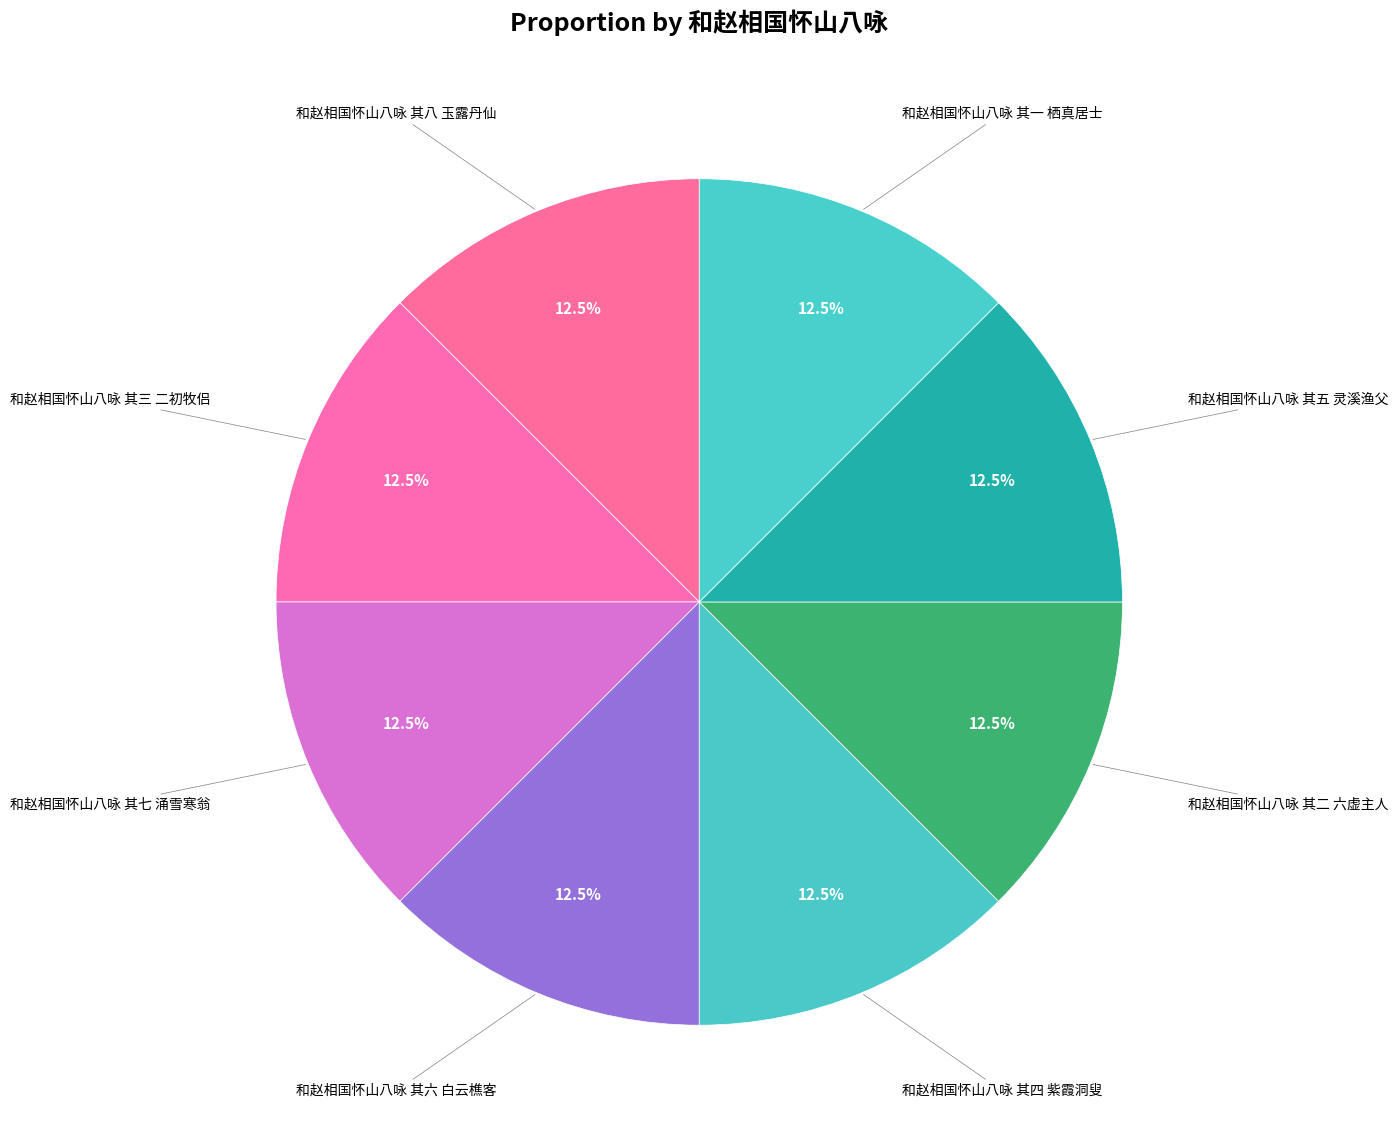

Is there a majority slice in this chart?

No